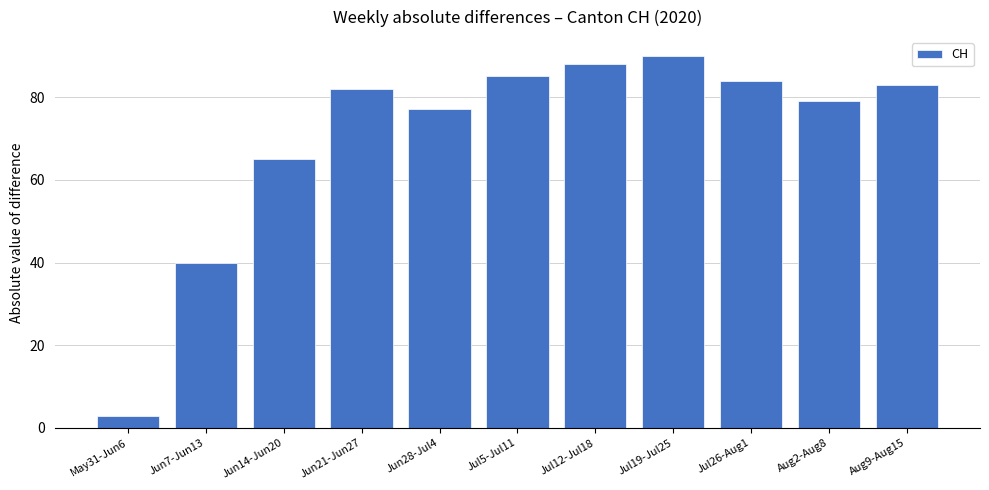

How many data points does each series have?

11